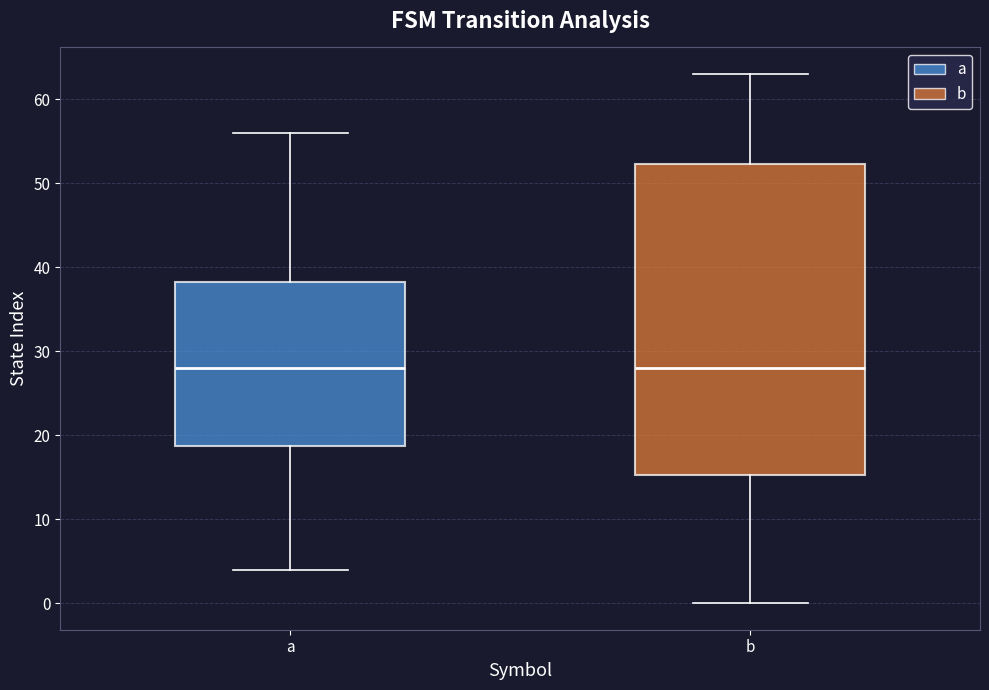

Reading left to right, transcribe this box plot: for each box, give where its median line is, the range the box spans, and where its two whiskers end, as read against the y-axis. The values are not printed on the chart, so give them approximately, as read against the axis.

a: median 28, box 19 to 38, whiskers 4 to 56
b: median 28, box 15 to 52, whiskers 0 to 63